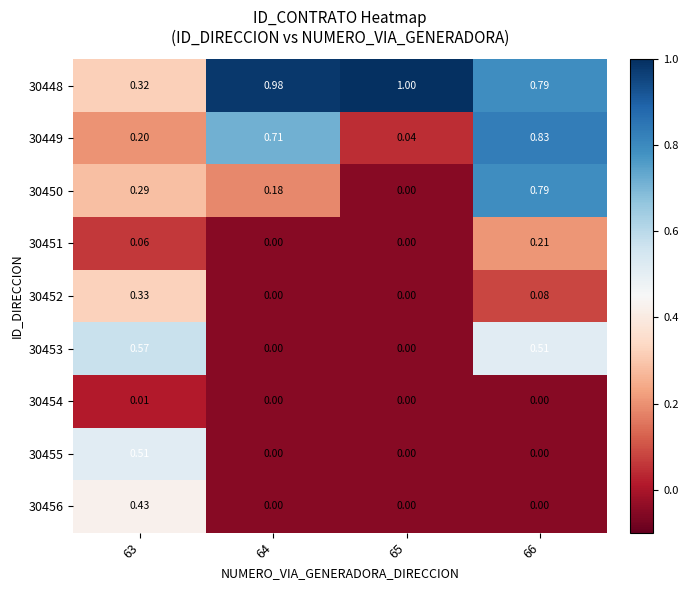

How many categories are shown in the chart?

4